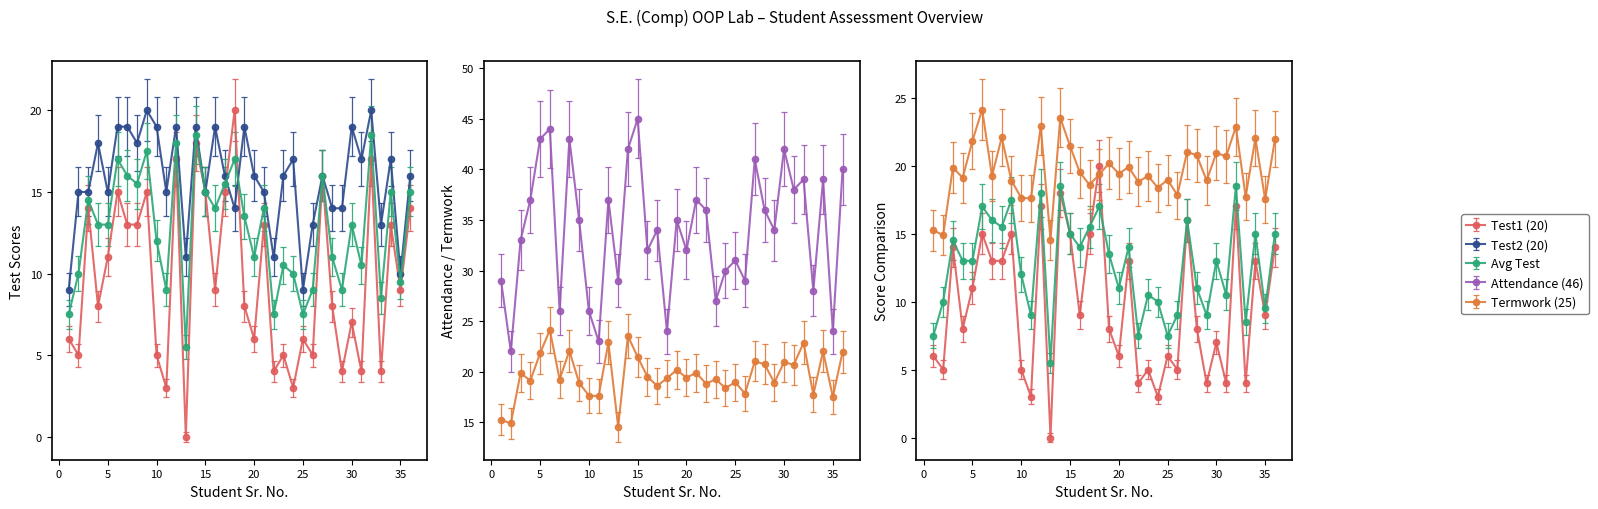

The Termwork (25) series shows 33.8 at 19. True or false?

False